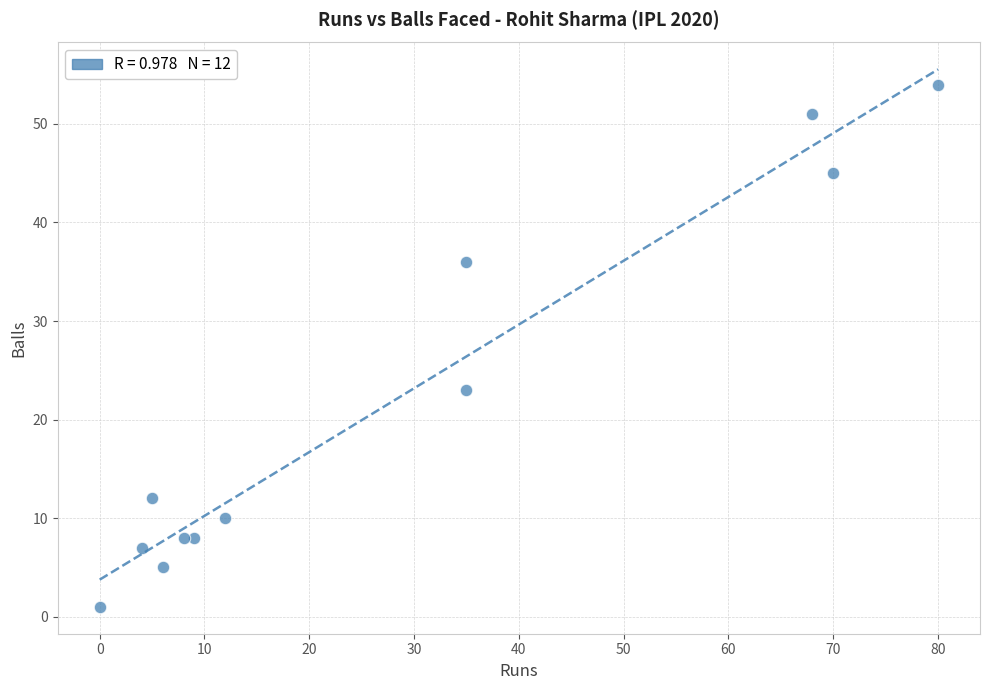

What Y value in the scatter plot is closest to 27?

23